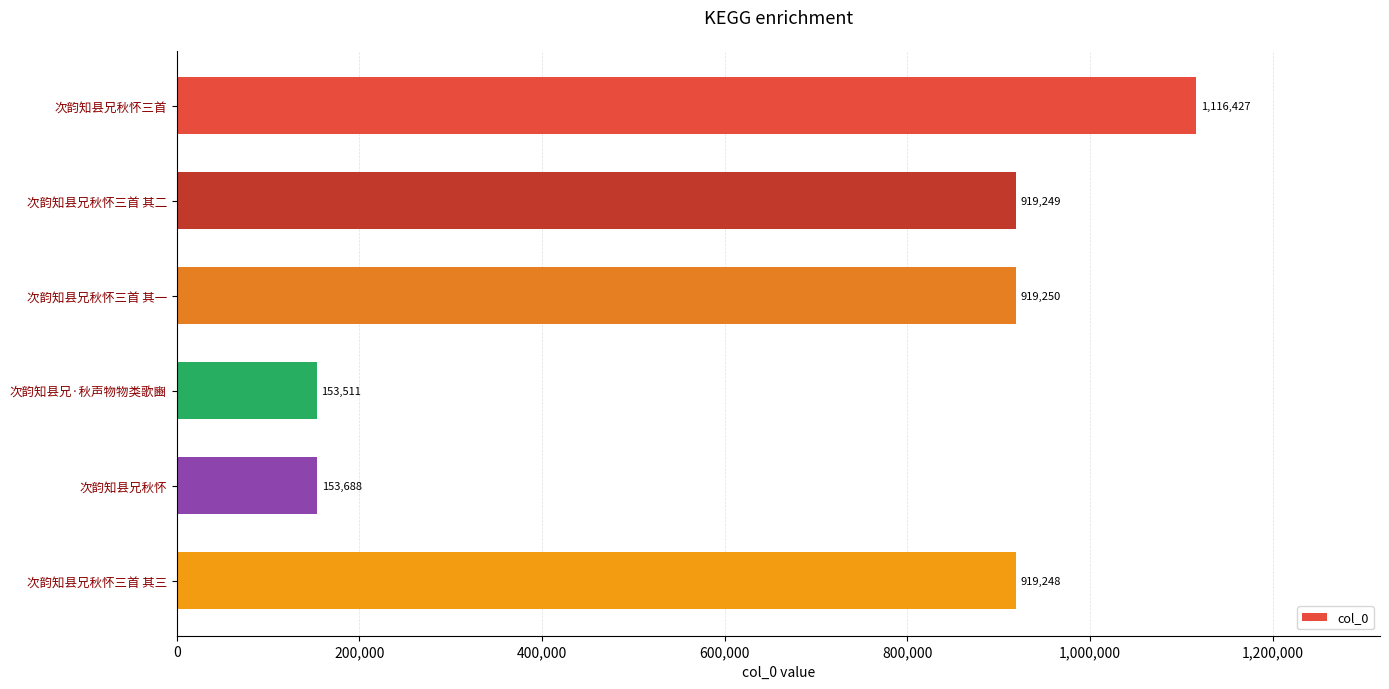

What is the sum of all values?

4181373